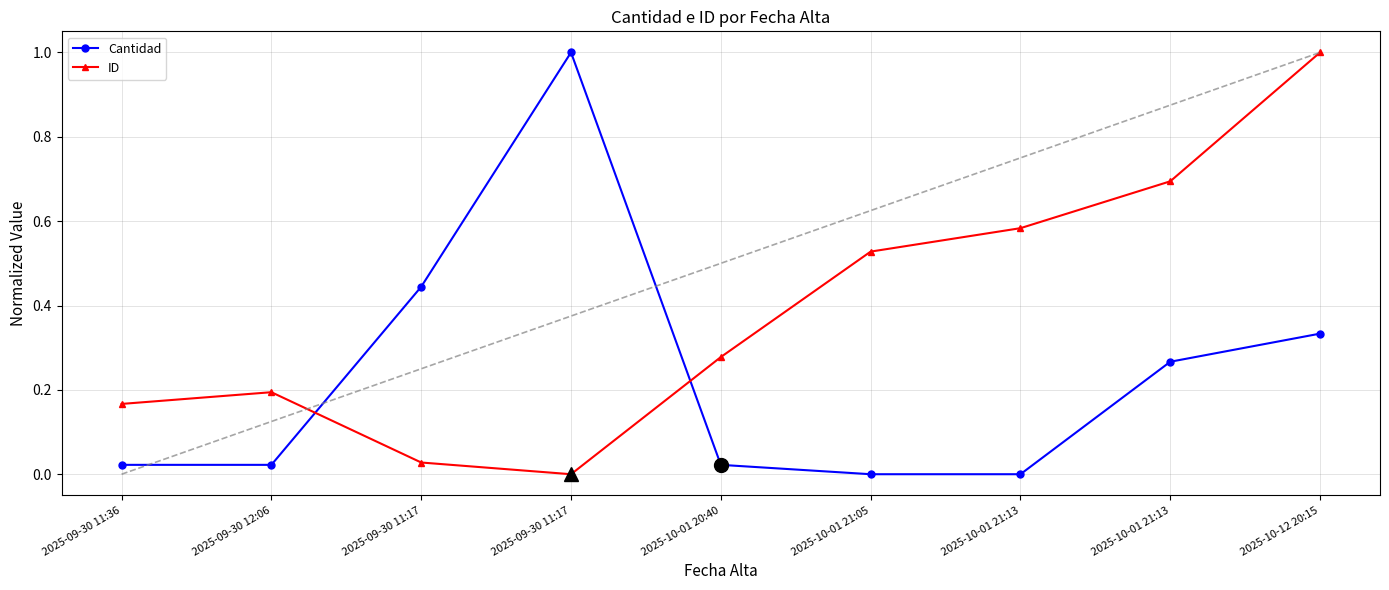

How many data points does each series have?

9